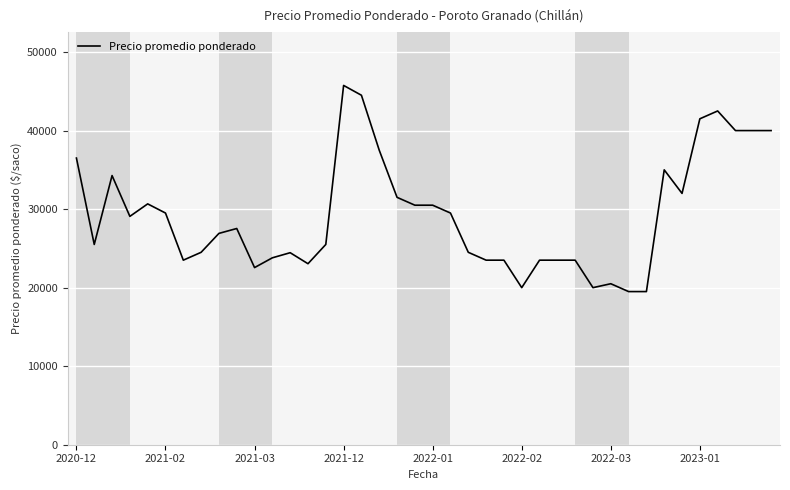

What is the minimum value shown in the chart?

19500